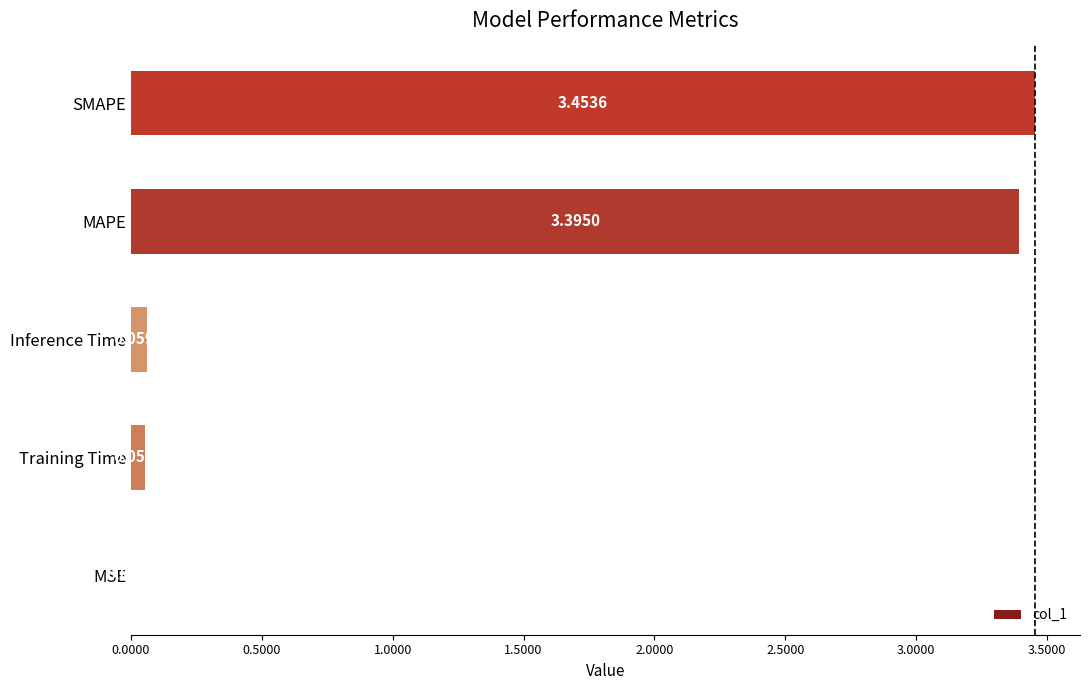

What is the change in value from MSE to Training Time?

+0.1